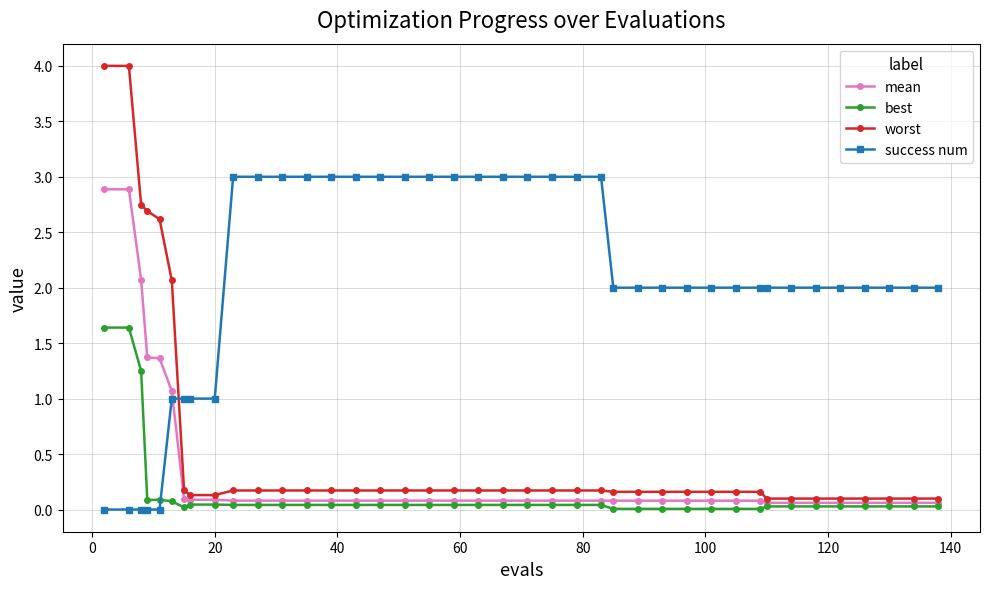

How many times do success num and mean cross each other?

1